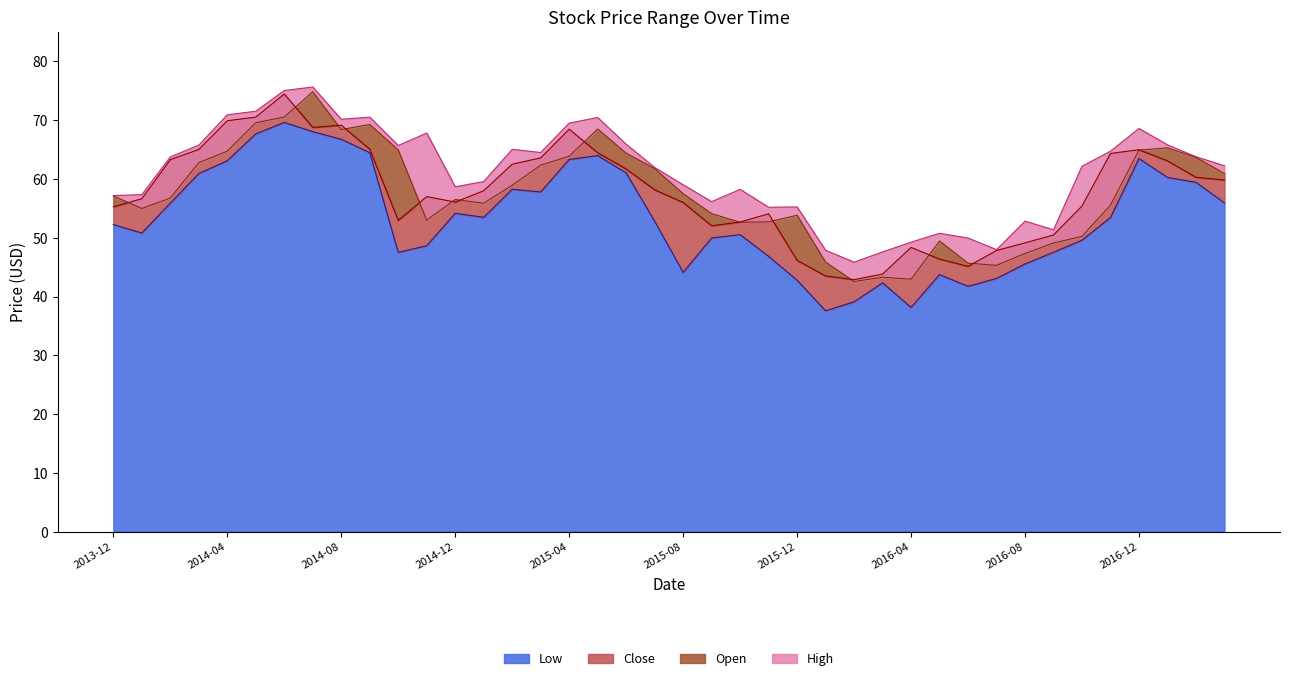

How many values in the Open series are below 57?

20